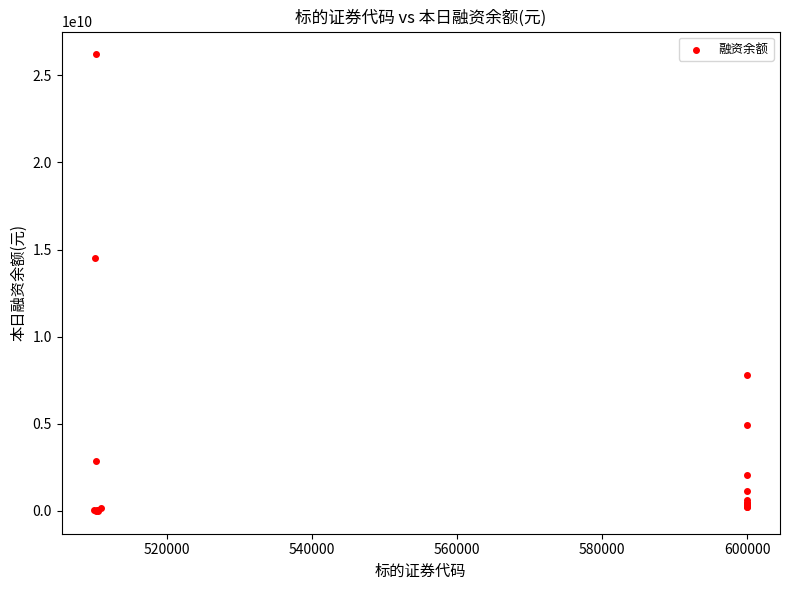

What Y value in the scatter plot is closest to 13098883434?

14516392418